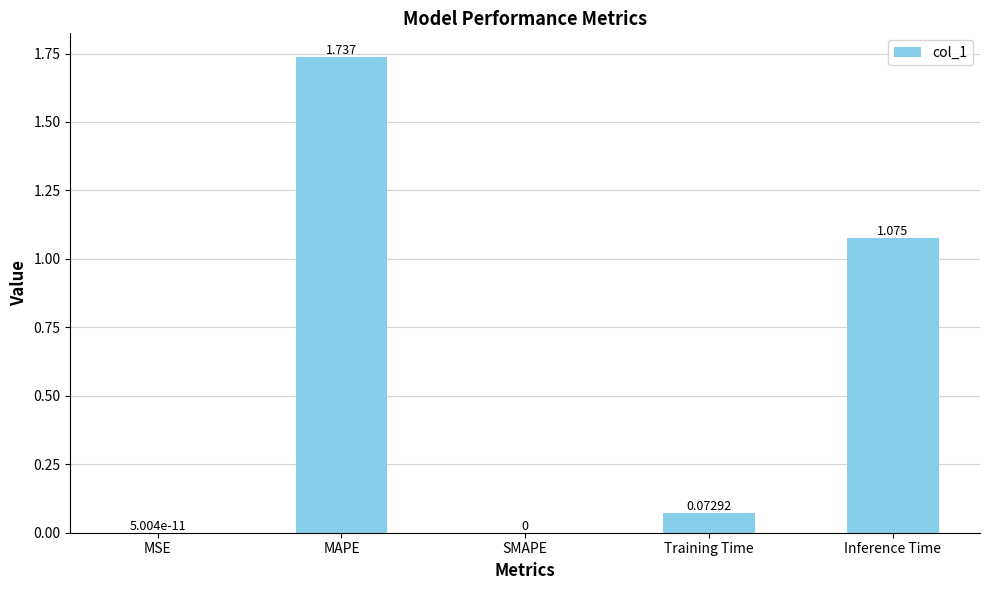

Between SMAPE and Training Time, which is larger?

Training Time